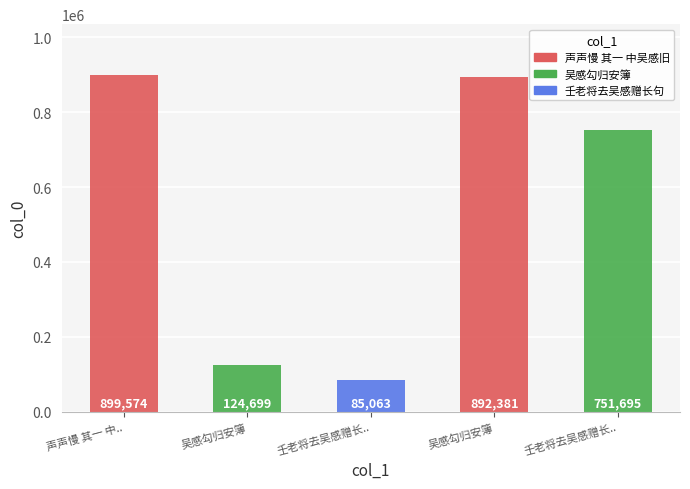

Reading left to right, transcribe all the data shown in this chart.

899574	124699	85063	892381	751695